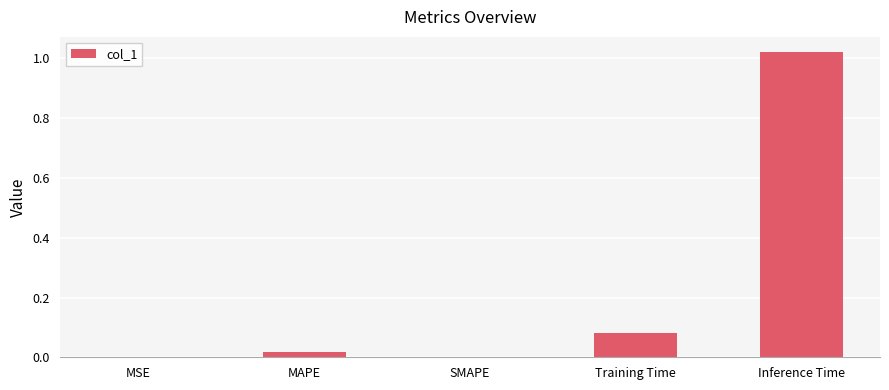

At which category does the chart reach its peak across all series?

Inference Time